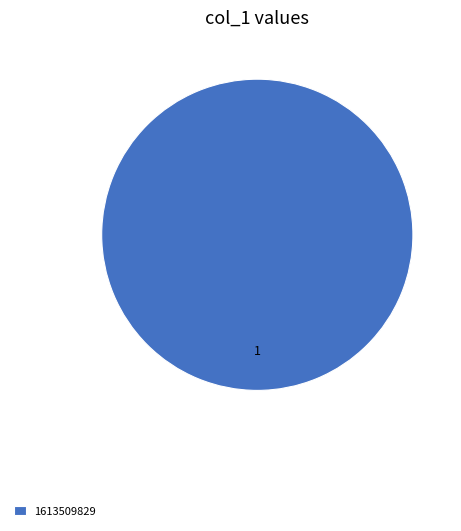

True or false: 1613509829 accounts for 95% of the total.

False